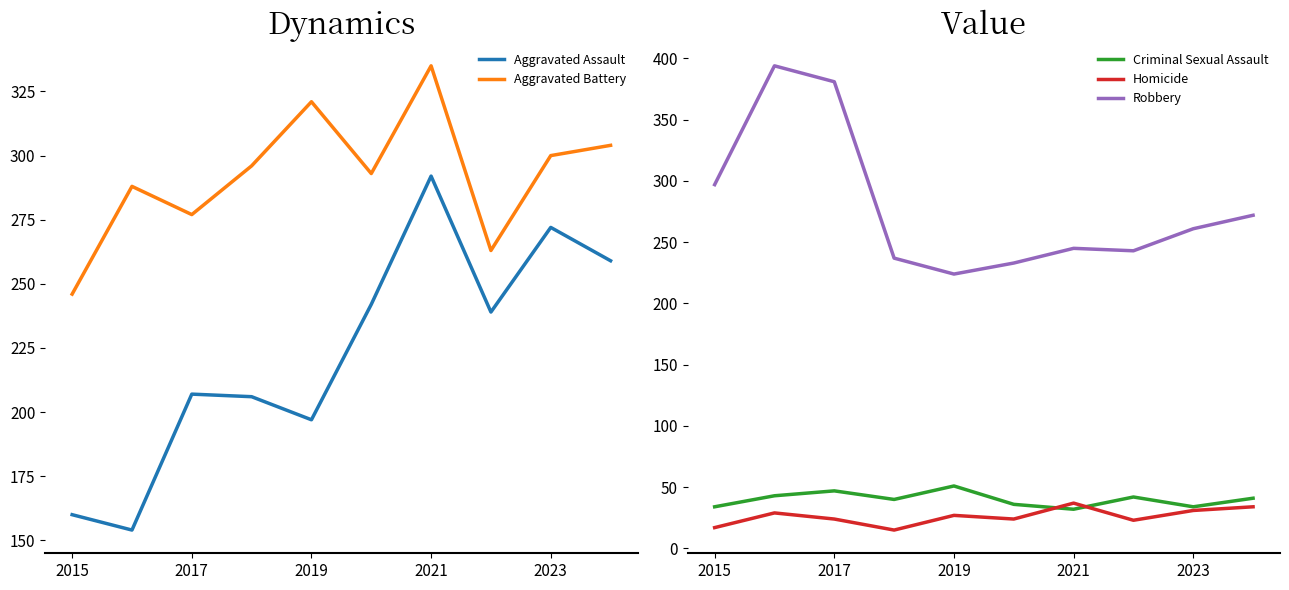

True or false: Robbery and Criminal Sexual Assault intersect in this chart.

False